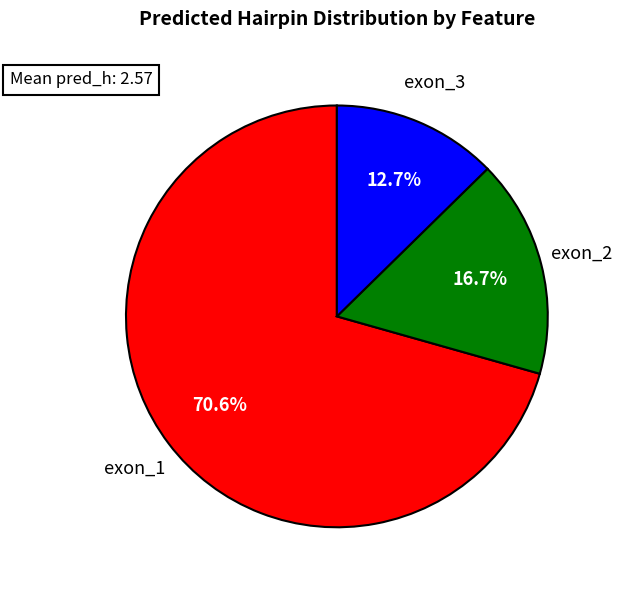

Does any single category account for the majority?

Yes